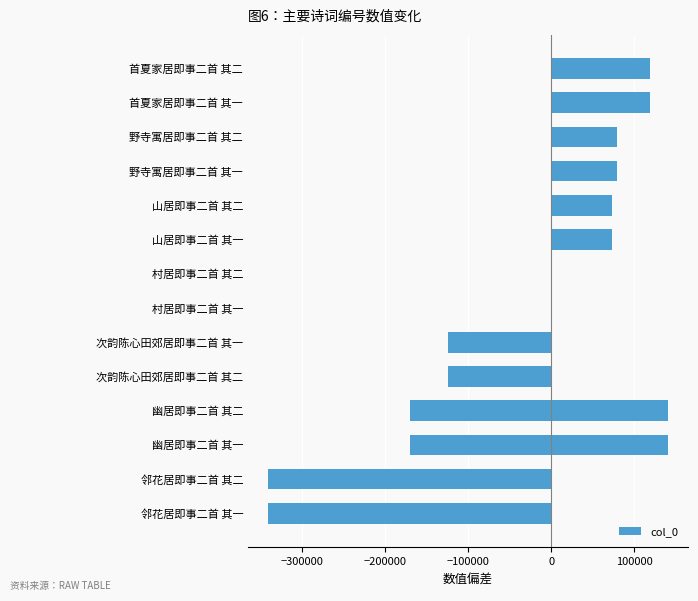

Reading left to right, list all the values displayed in this chart.

-340978.5	-340977.5	-169811.5	-169810.5	-166572.5	-166571.5	-124573.5	-124572.5	-0.5	0.5	73273.5	73274.5	79504.5	79505.5	119533.5	119534.5	140775.5	140776.5